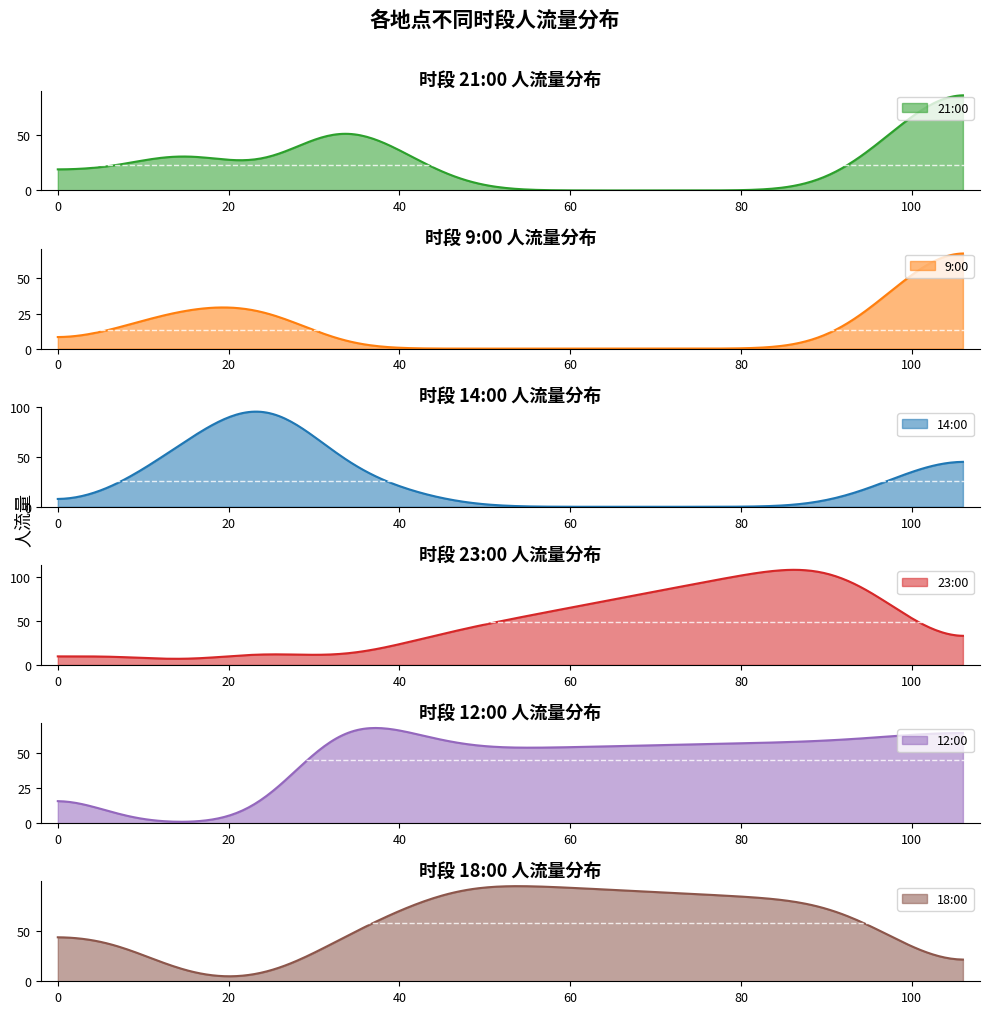

How many lines are shown in the chart?

6